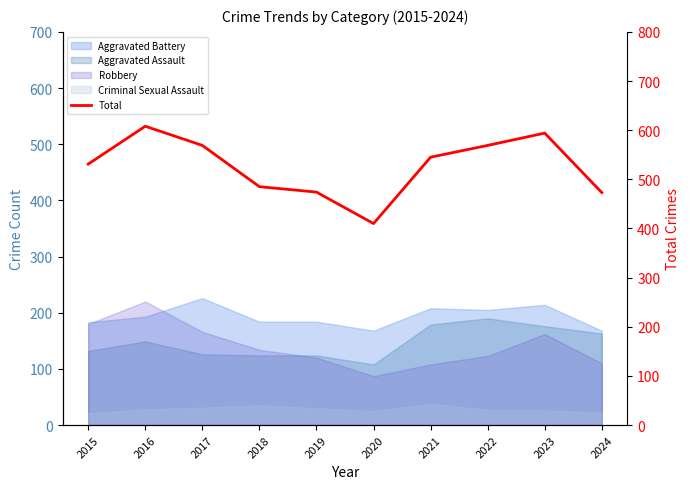

True or false: there are more than 1 points higher than both neighbors.

True